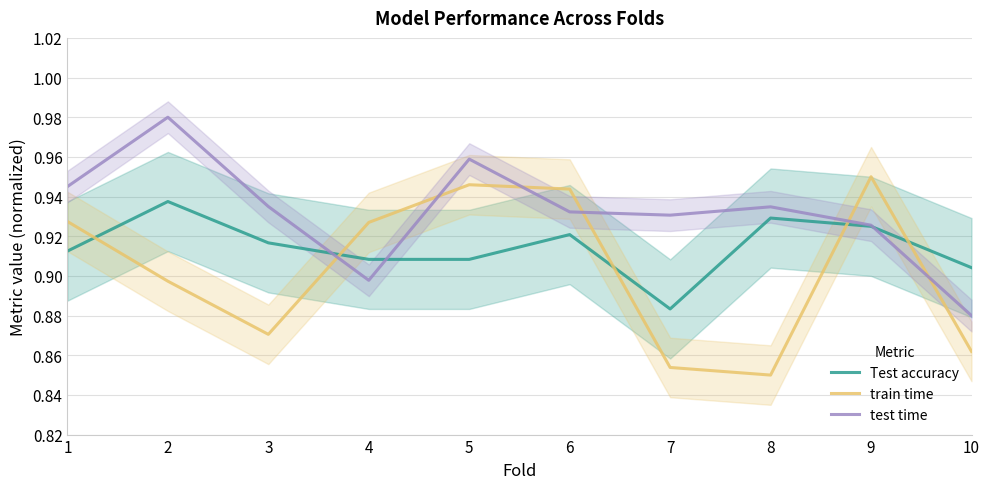

Count the test time values in the range 0 to 1.

10